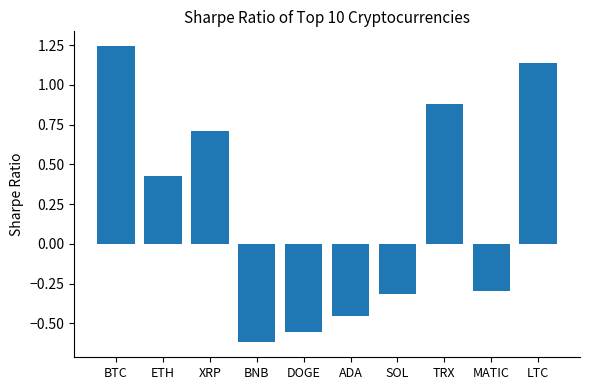

Are the bars grouped side by side (vs. stacked)?

No